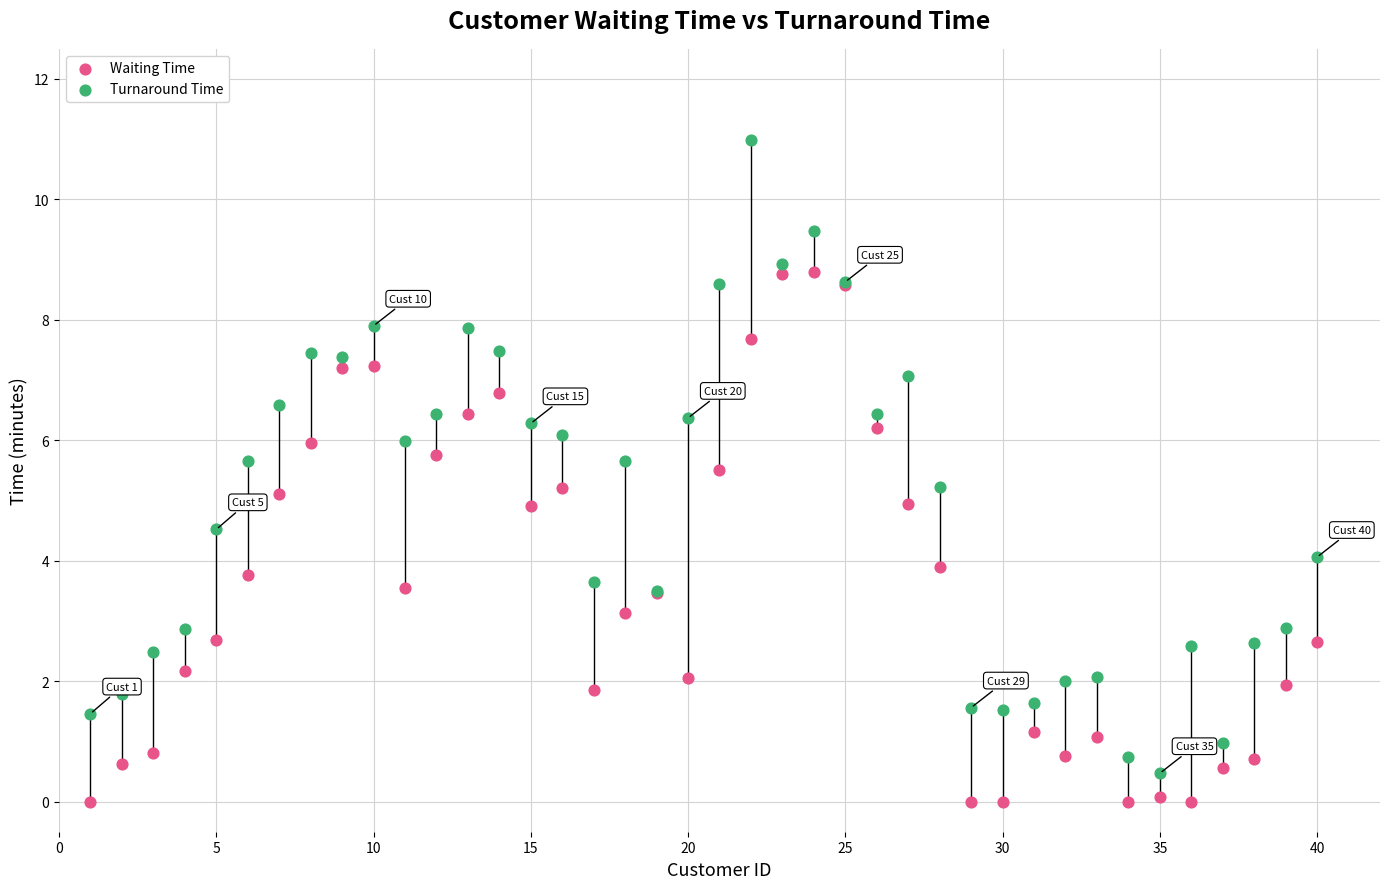

What are all the series names shown in the legend?

Waiting Time, Turnaround Time